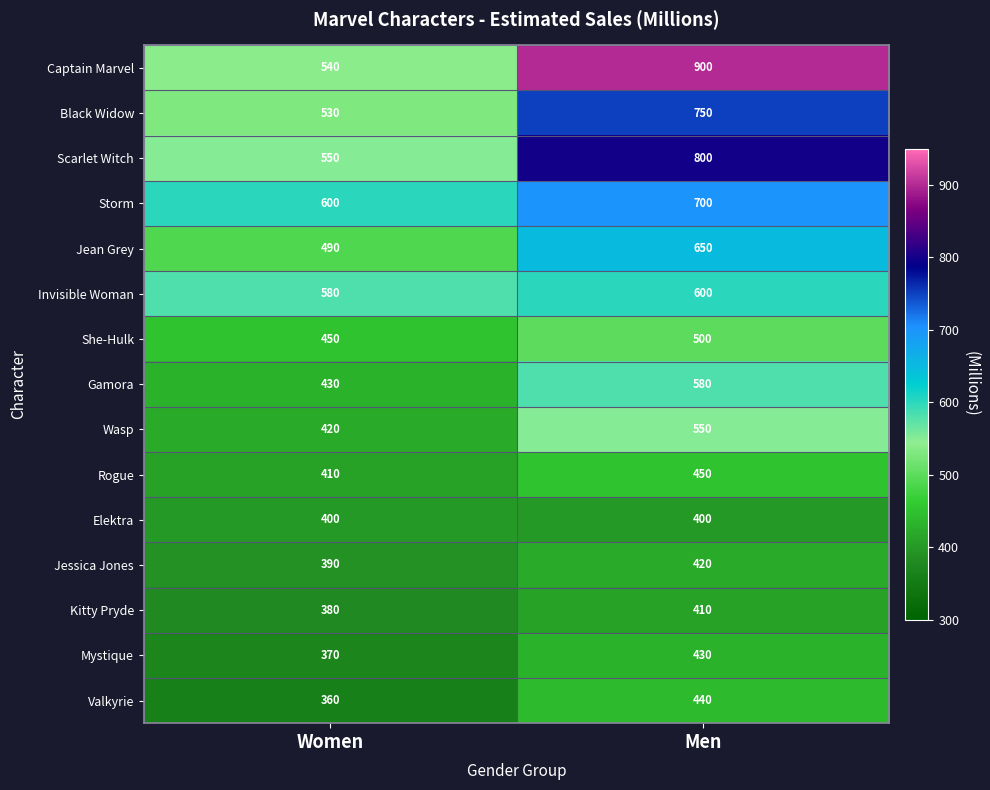

What is the highest value of the Storm series?

700